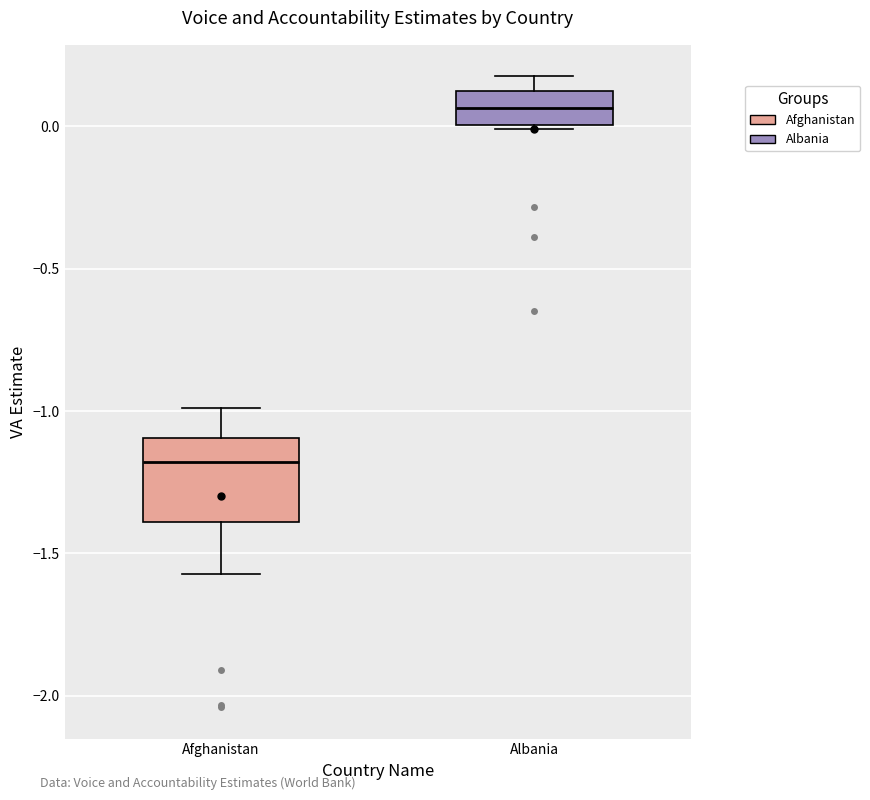

Reading left to right, read every box against the y-axis: the position of its median line, the range the box covers, and the ends of its whiskers. The values are not printed on the chart, so give them approximately, as read against the axis.

Afghanistan: median -1.20, box -1.40 to -1.10, whiskers -1.55 to -1.00
Albania: median 0.05, box 0.00 to 0.10, whiskers 0.00 to 0.15